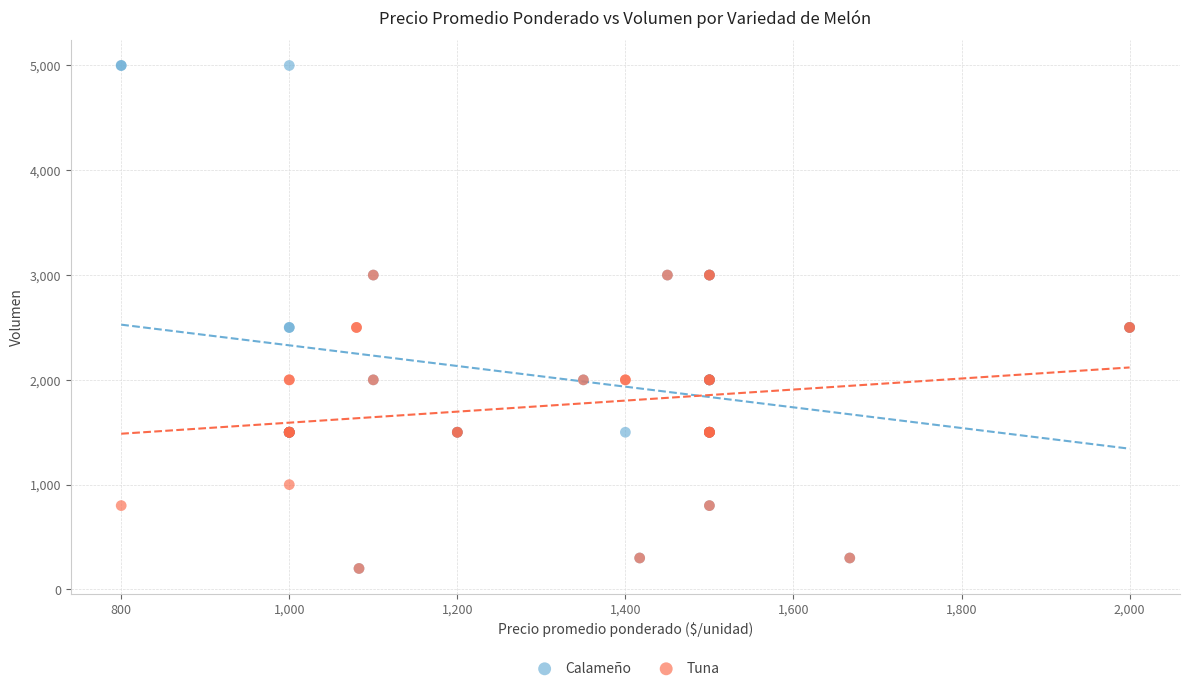

Which series has the largest Y range (max minus min)?

Calameño